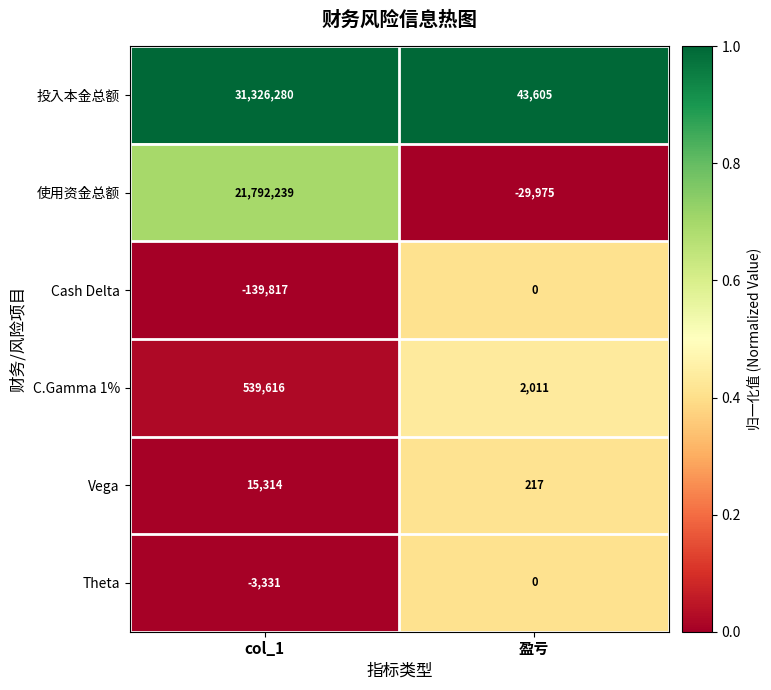

What is the spread (max minus min) of values at col_1?

31466097